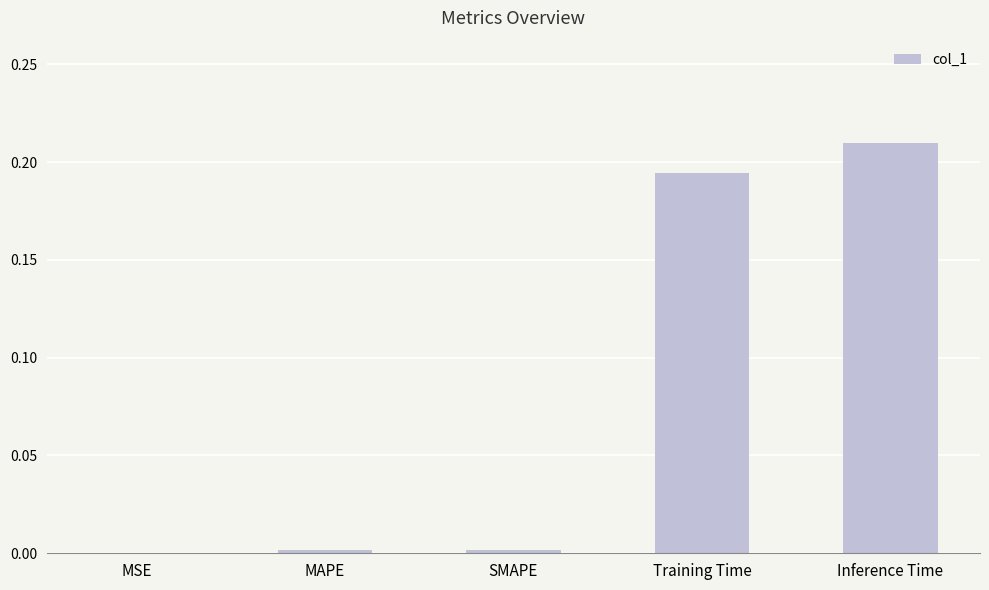

What is the sum of all values?

0.4